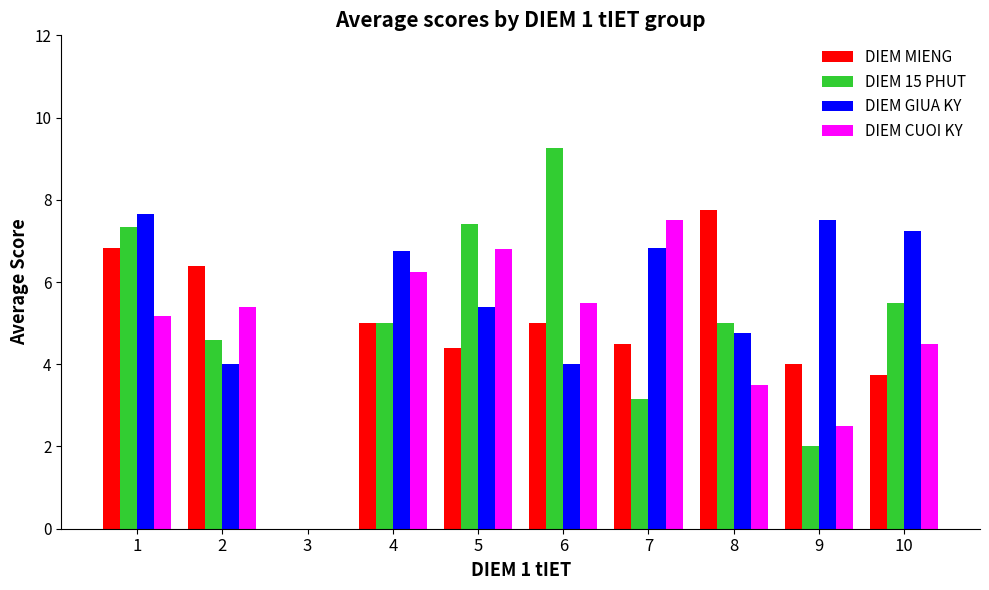

How many data points in DIEM GIUA KY are above 6?

5